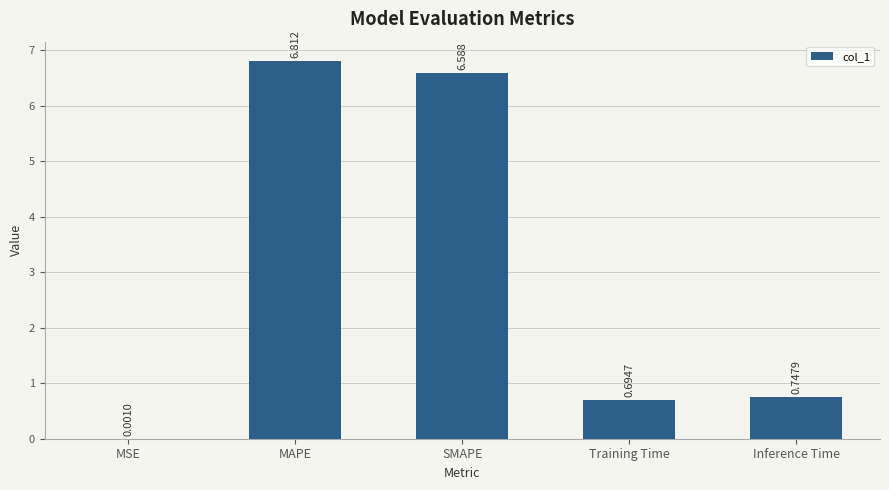

Which category has the highest value across all series?

MAPE